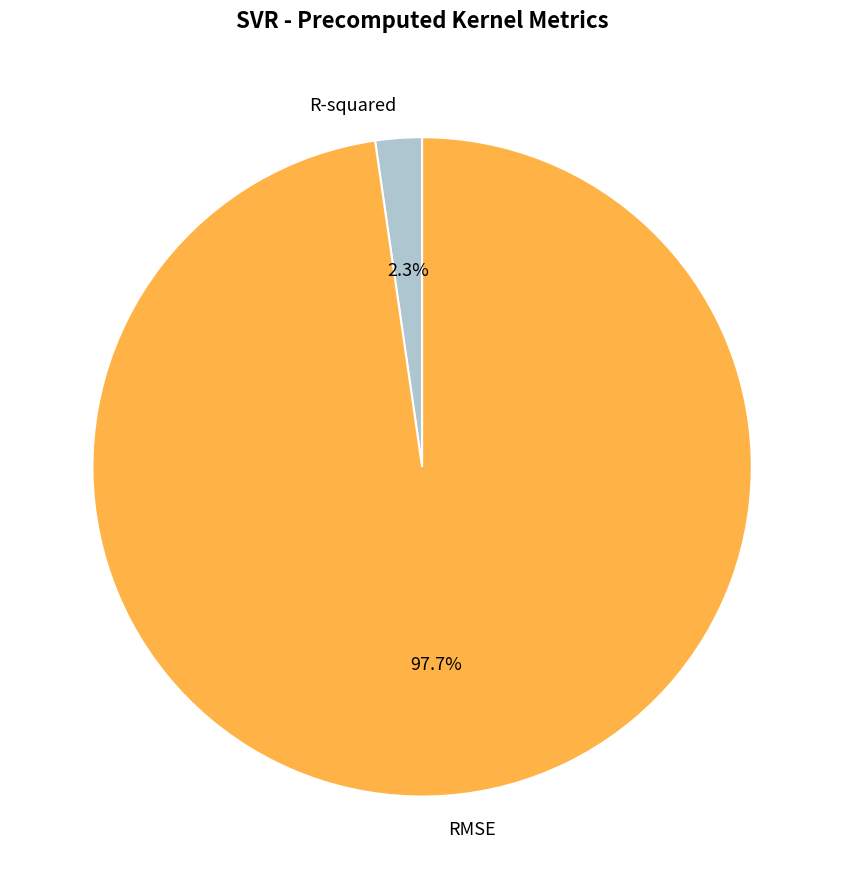

What portion of the pie excludes R-squared?

97.7%